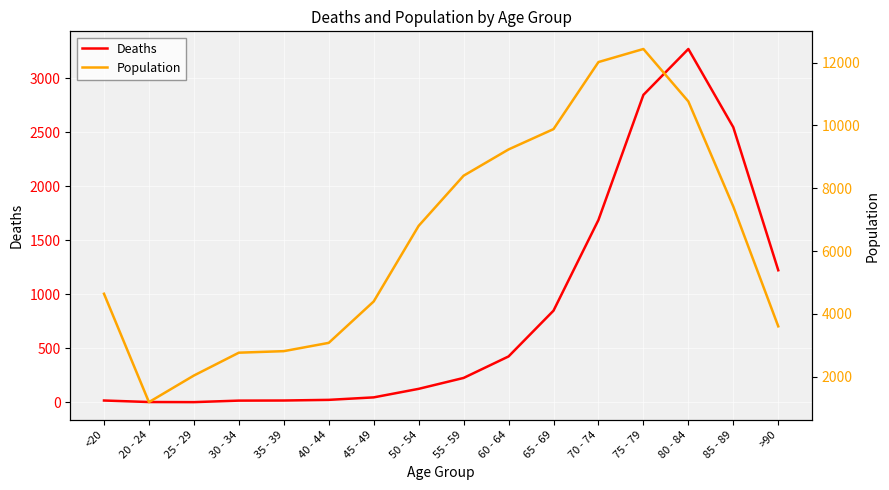

What is the average value of the Population series?

6343